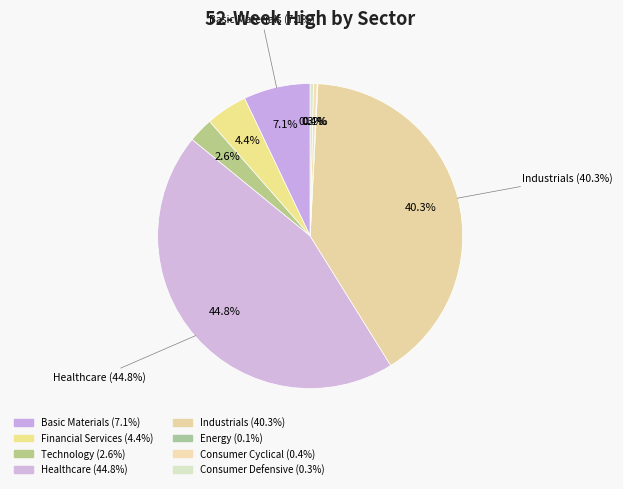

How many slices are in this pie chart?

8